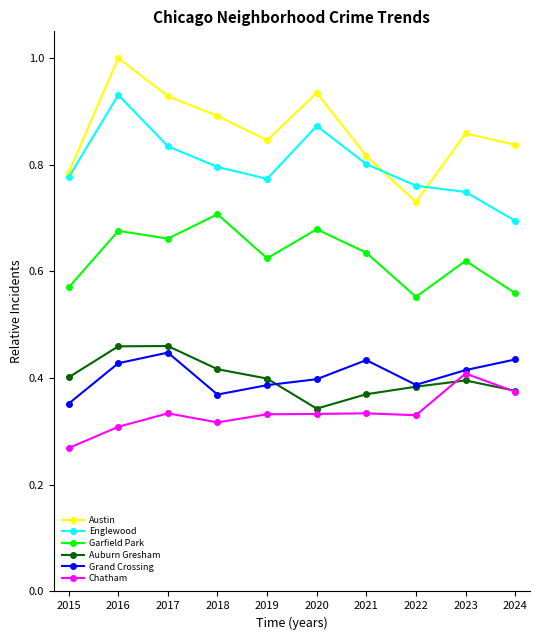

The Grand Crossing series shows 0.6 at 2022. True or false?

False